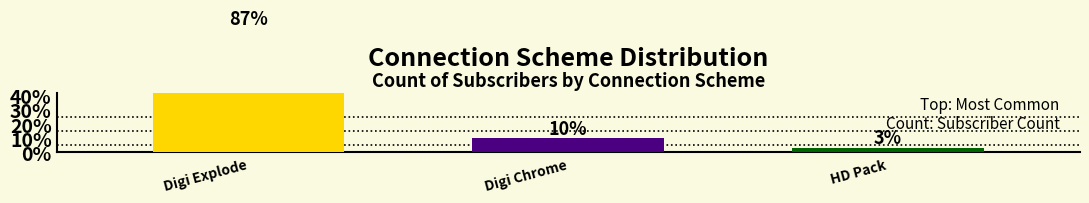

List the labels in order of value, smallest first.

HD Pack, Digi Chrome, Digi Explode